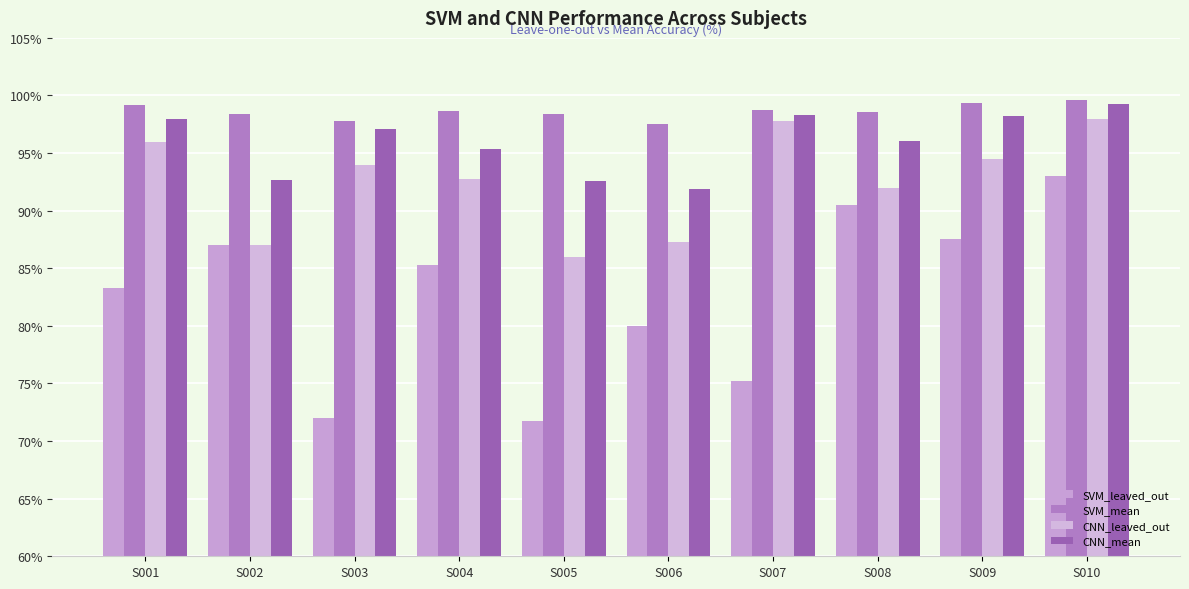

At which label does SVM_leaved_out reach its minimum?

S005